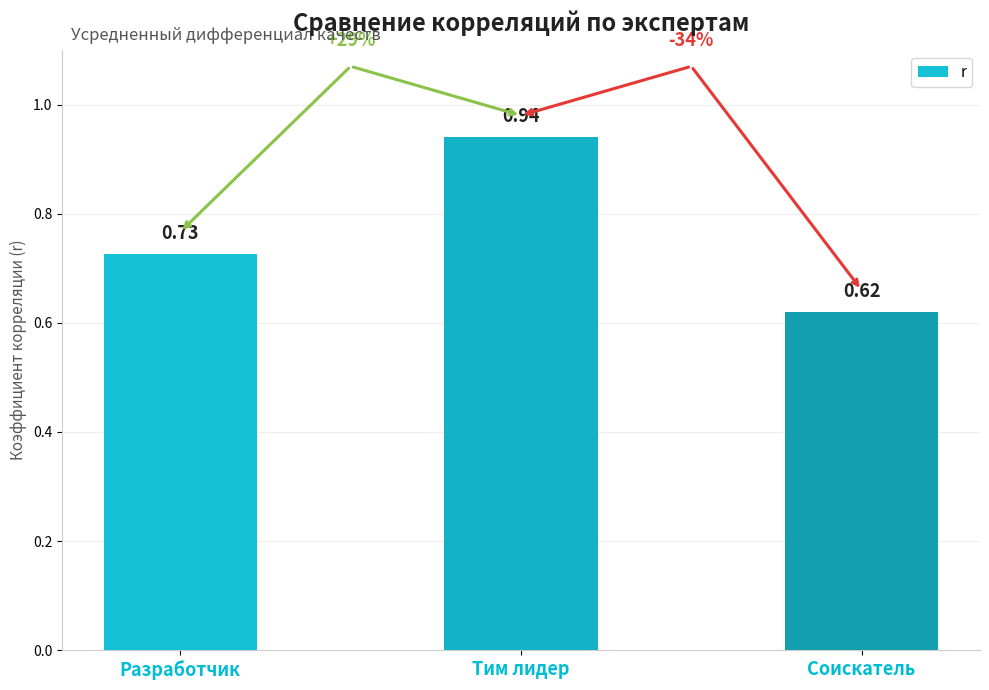

List the labels in order of value, largest first.

Тим лидер, Разработчик, Соискатель